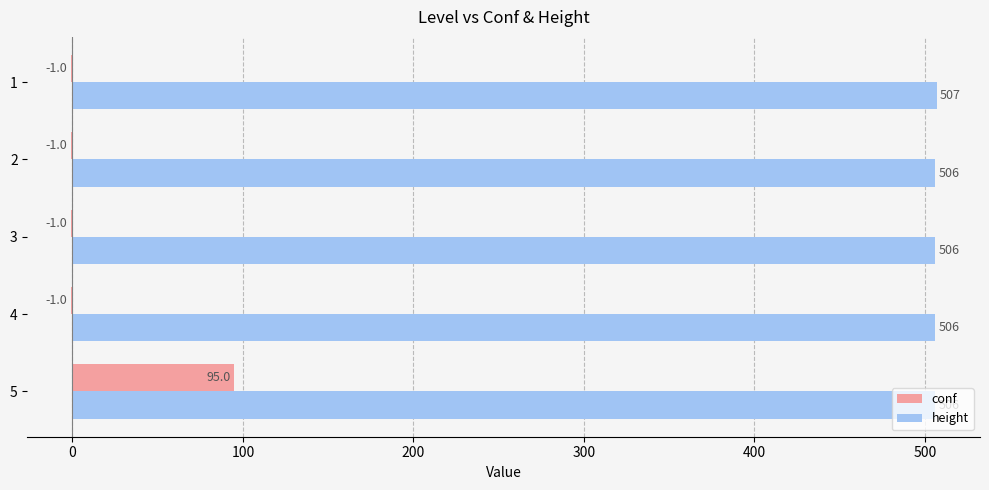

Which series has the largest total across all categories?

height